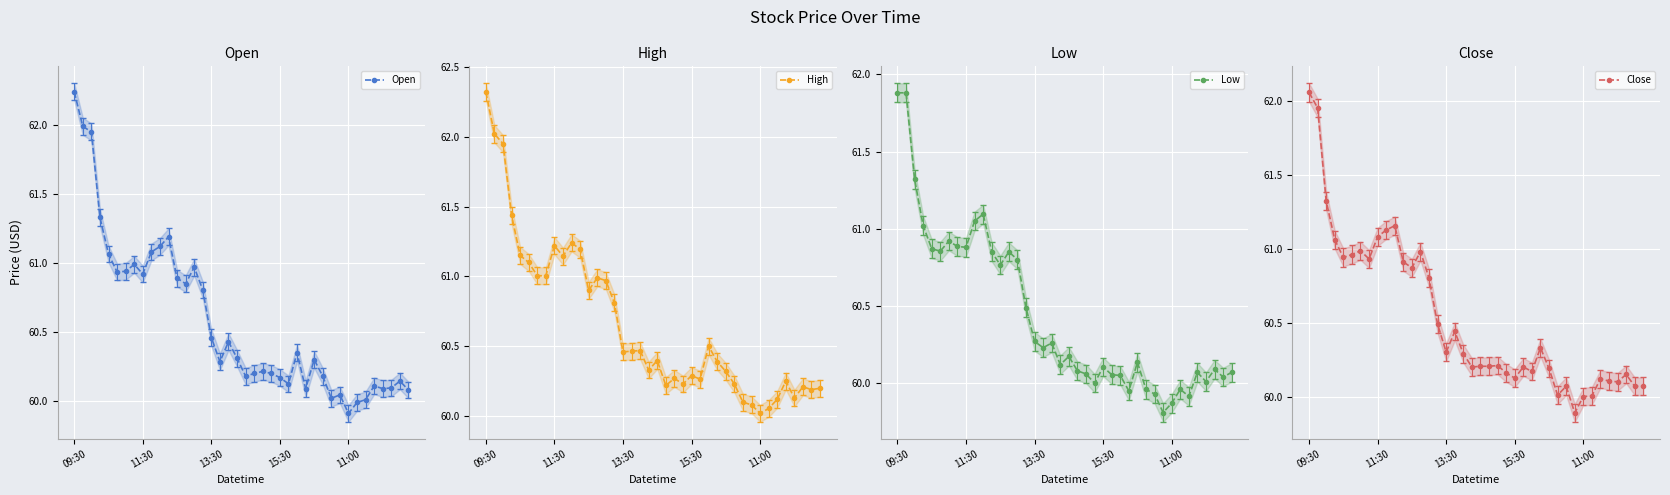

Rank the series by their average value, from lowest to highest.

Low, Close, Open, High